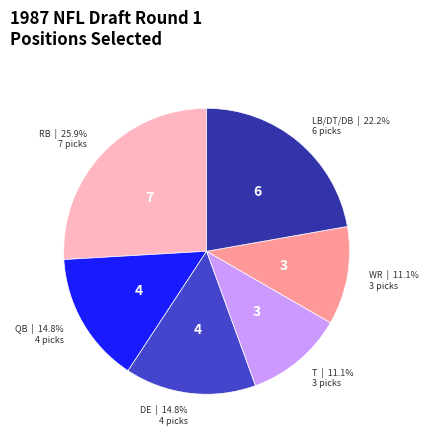

Does any single category account for the majority?

No